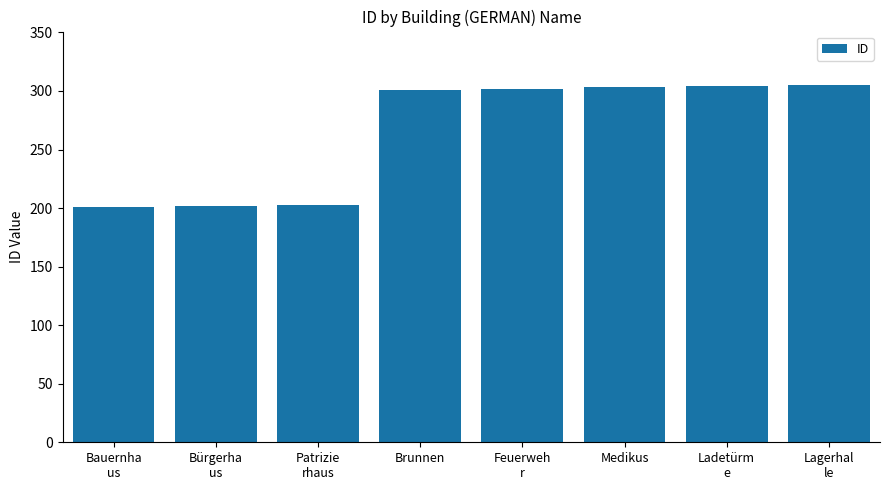

What is the minimum value shown in the chart?

201